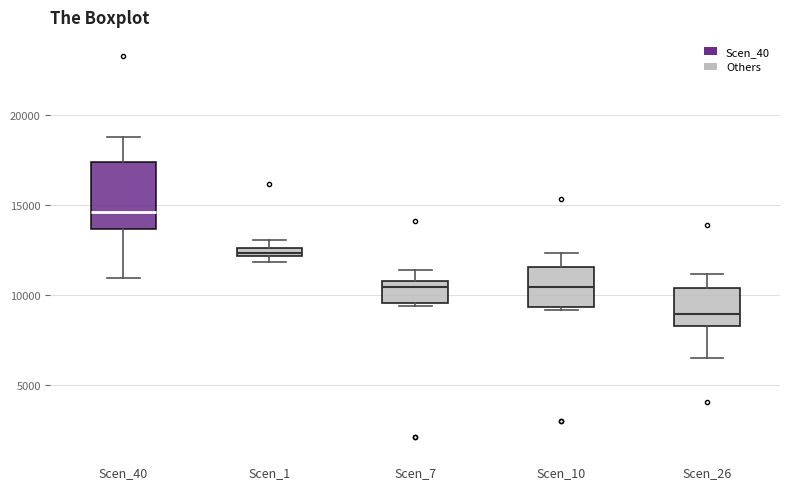

Where is the lower edge of the box for Scen_7 on the y-axis? The values are not printed on the chart, so give them approximately, as read against the axis.

9500